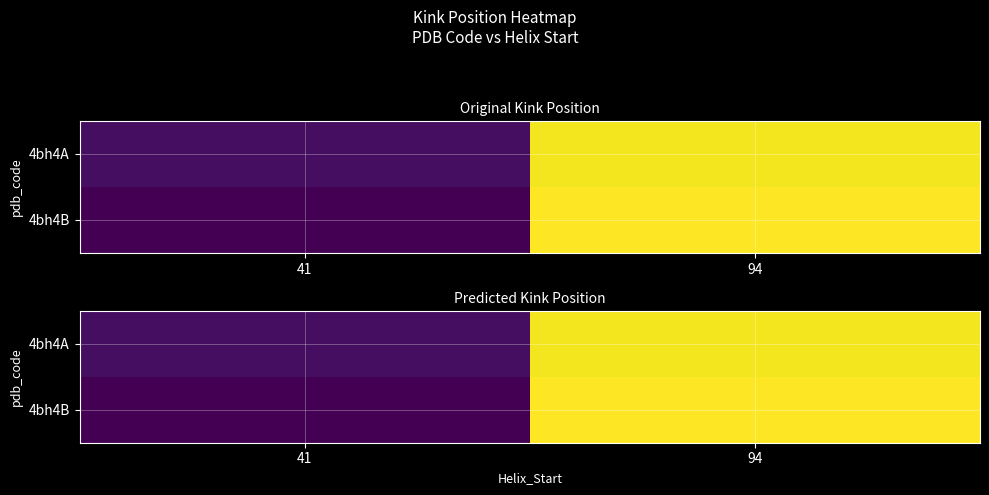

At which label does 4bh4B reach its minimum?

41